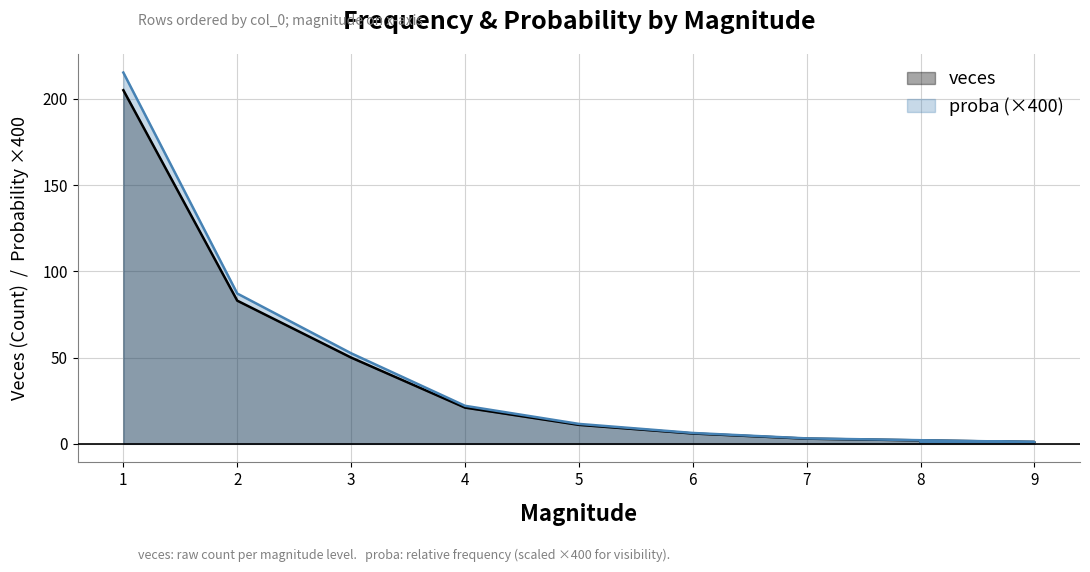

Between 2 and 3, which series saw the biggest shift?

proba